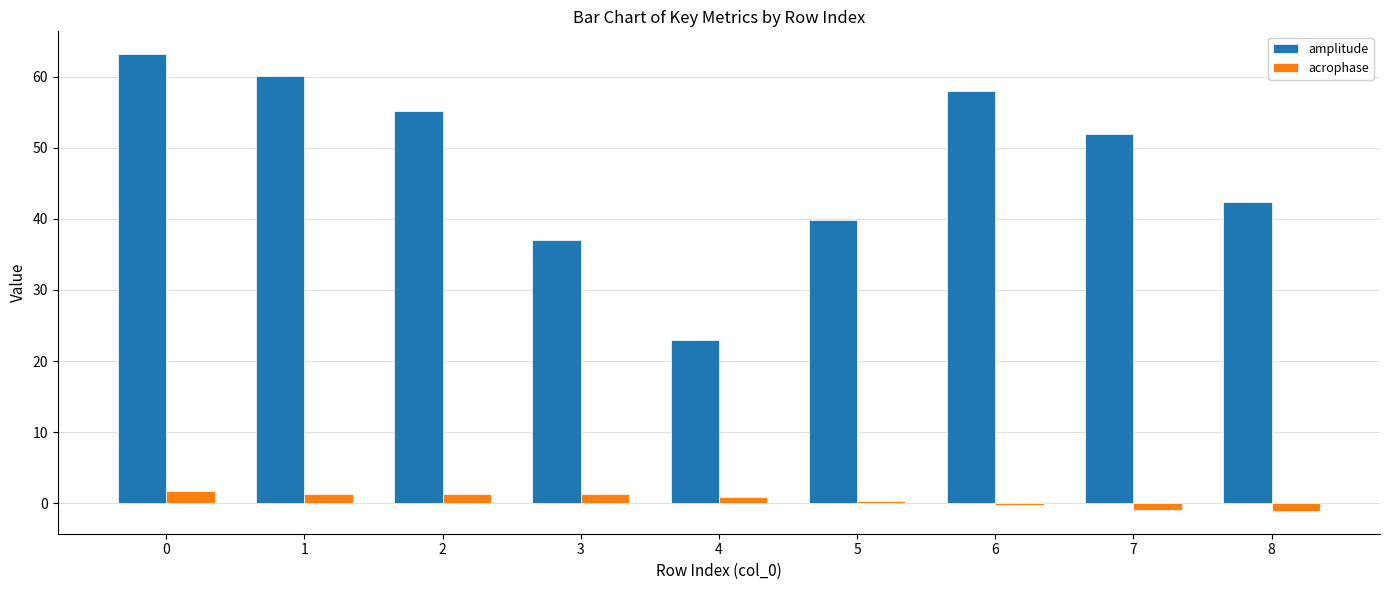

True or false: acrophase has a value of -0.3 at 6.

True